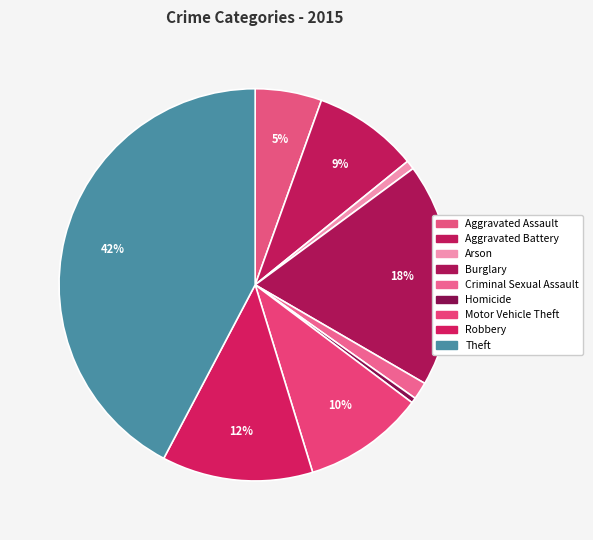

How many segments does this pie chart have?

9